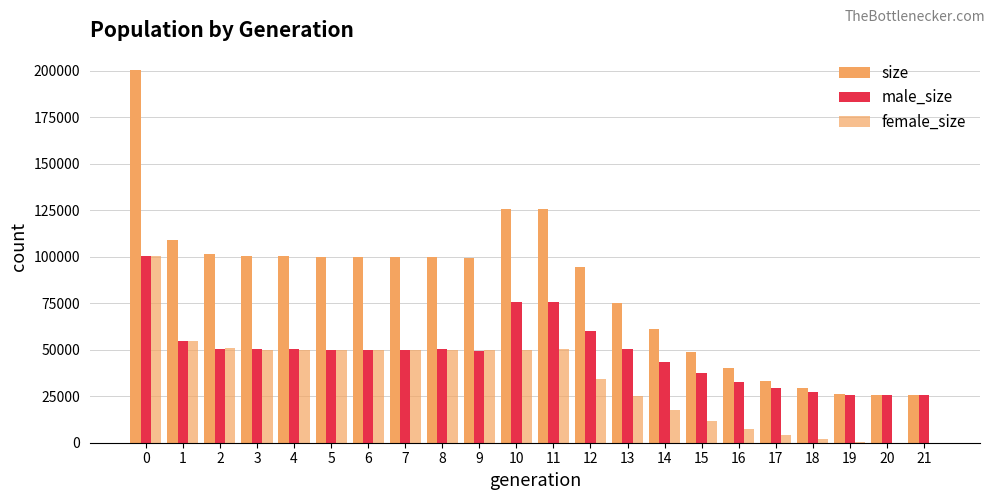

Does the chart contain stacked bars?

No